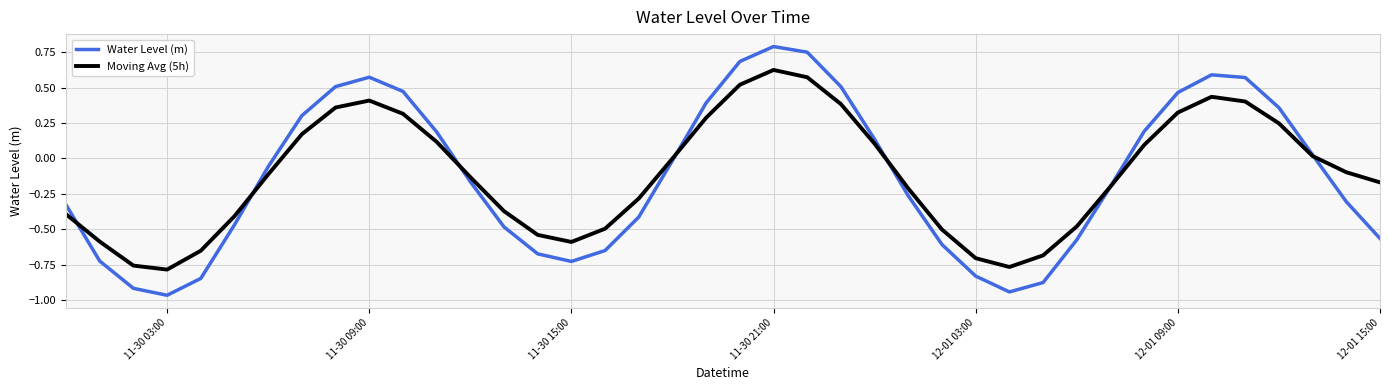

What is the difference between the maximum and minimum values in the Water Level (m) series?

1.8